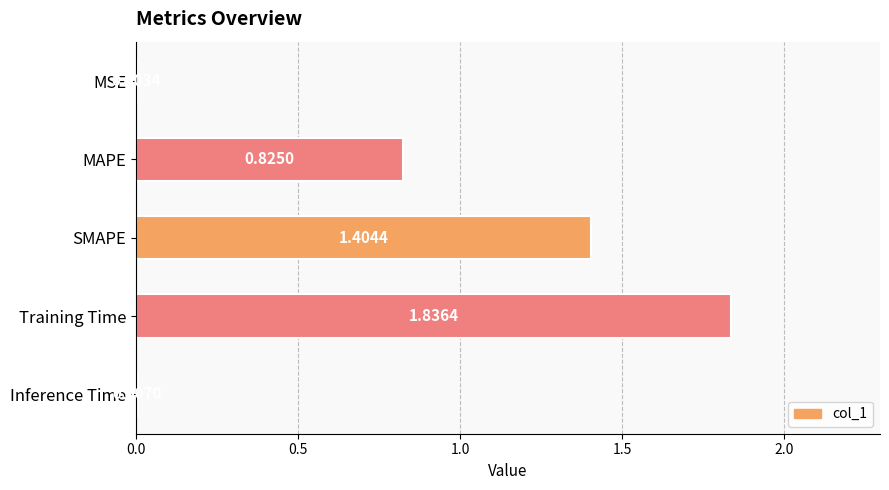

What is the sum of all values?

4.1